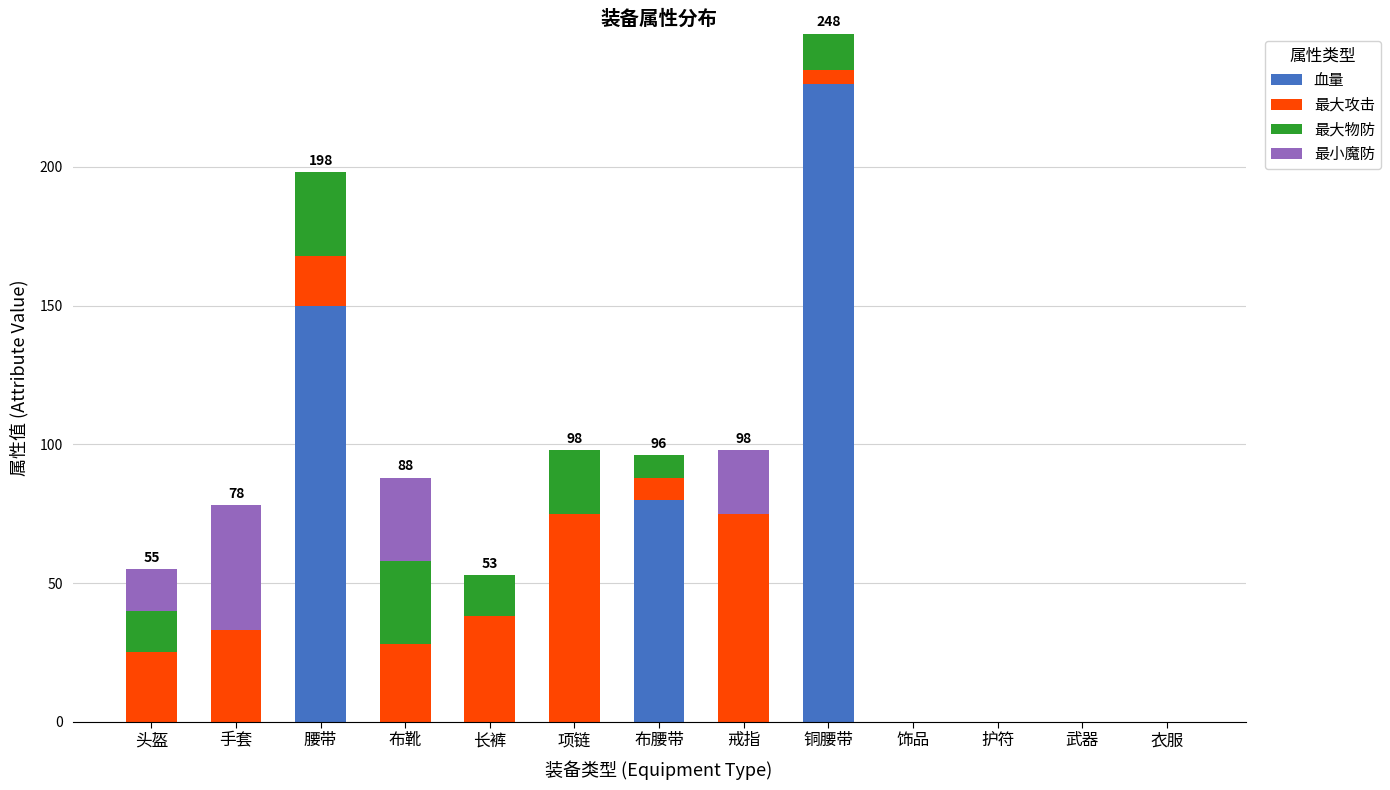

What is the maximum value for 血量?

230